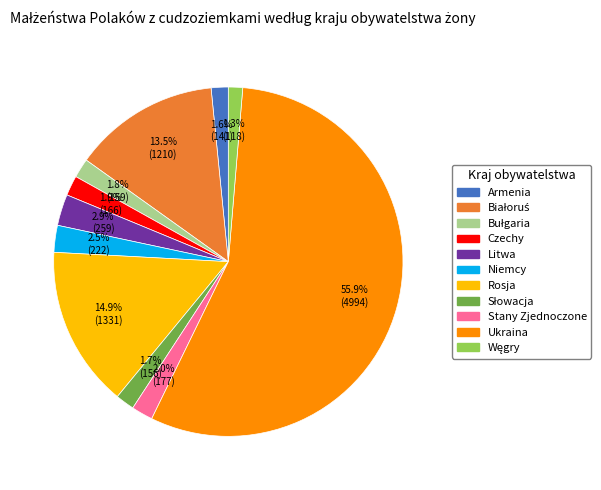

Do Armenia and Rosja together represent more than half of the pie?

No